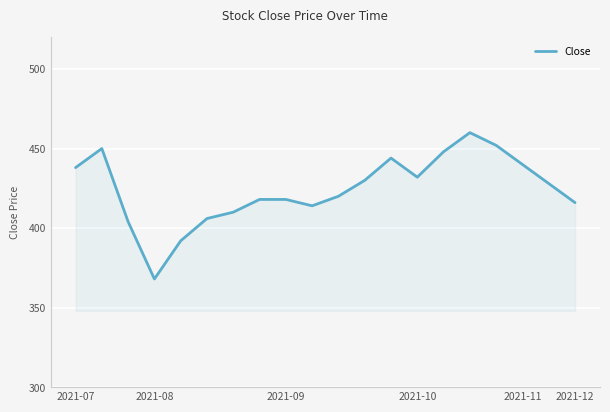

What is the smallest value displayed?

368